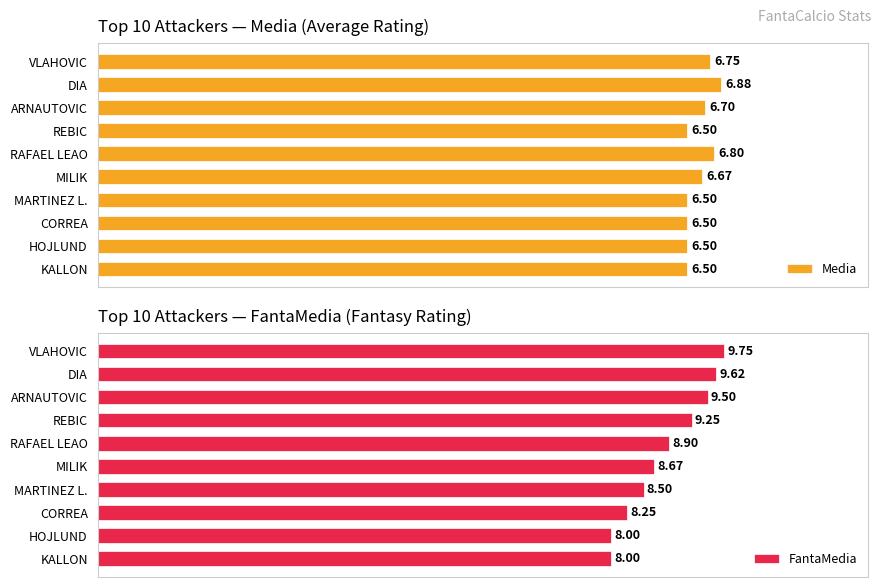

List the labels in order of FantaMedia value, smallest first.

8, 9, 7, 6, 5, 4, 3, 2, 1, 0